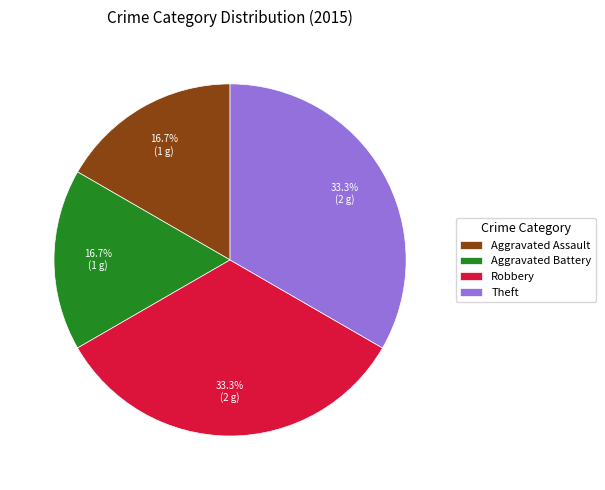

What percentage is NOT represented by Aggravated Assault?

83.3%